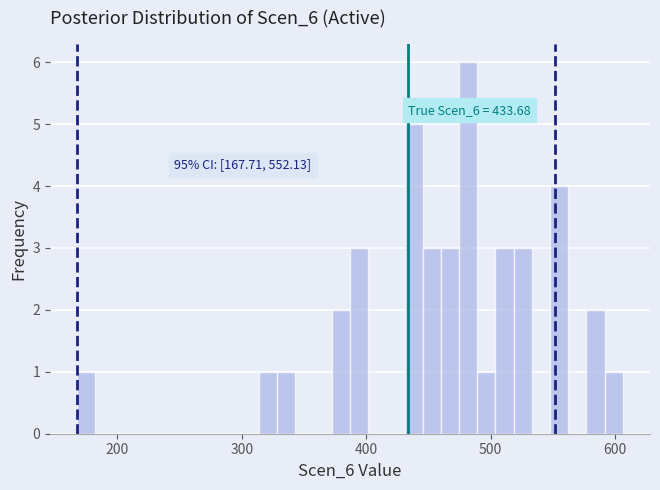

Read against the x-axis, roughly where is the centre of the tallest bar?

480